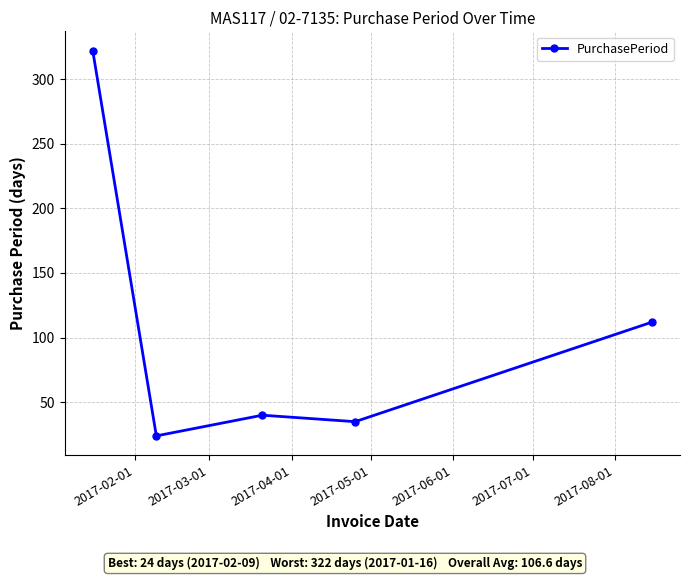

Reading right to left, transcribe all the data shown in this chart.

112	35	40	24	322